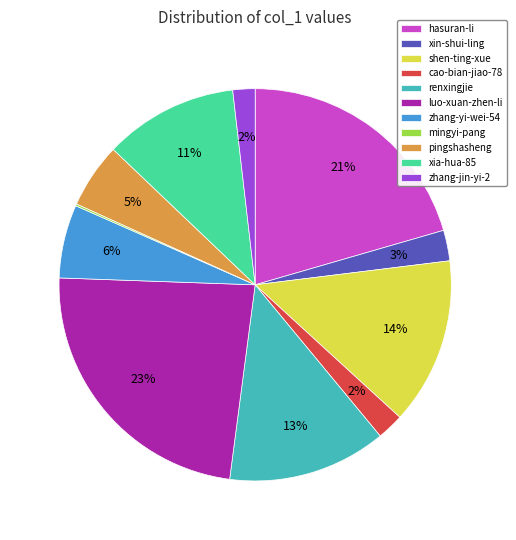

Is the sum of xia-hua-85 and hasuran-li greater than half?

No